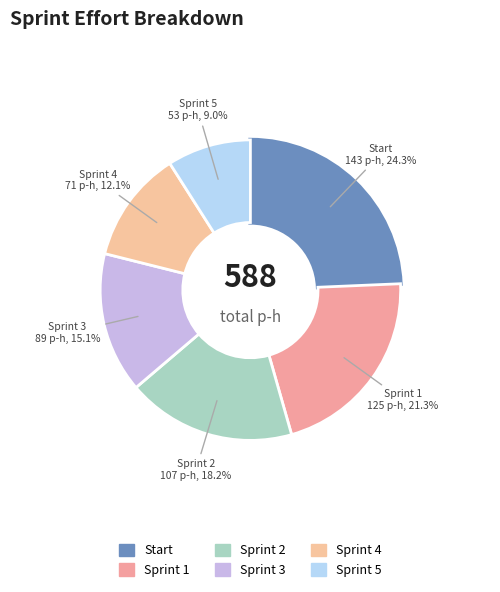

How many slices are in this pie chart?

6